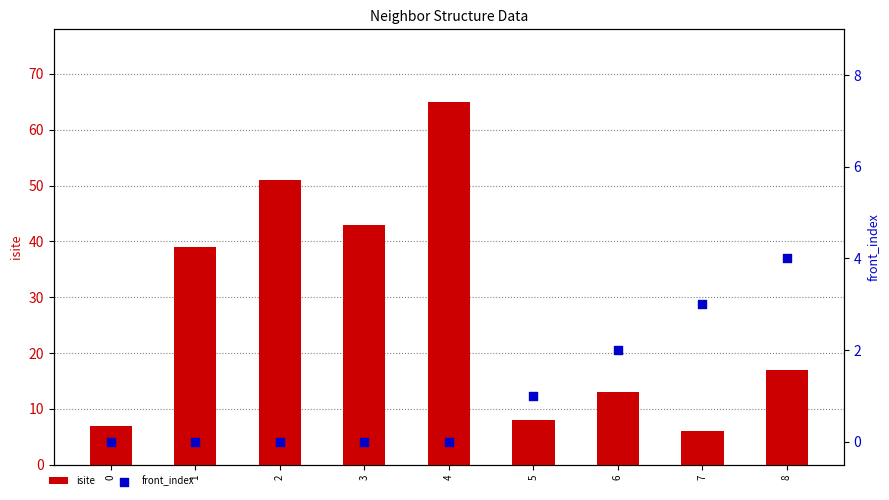

What is the total value across all series at 3?

43